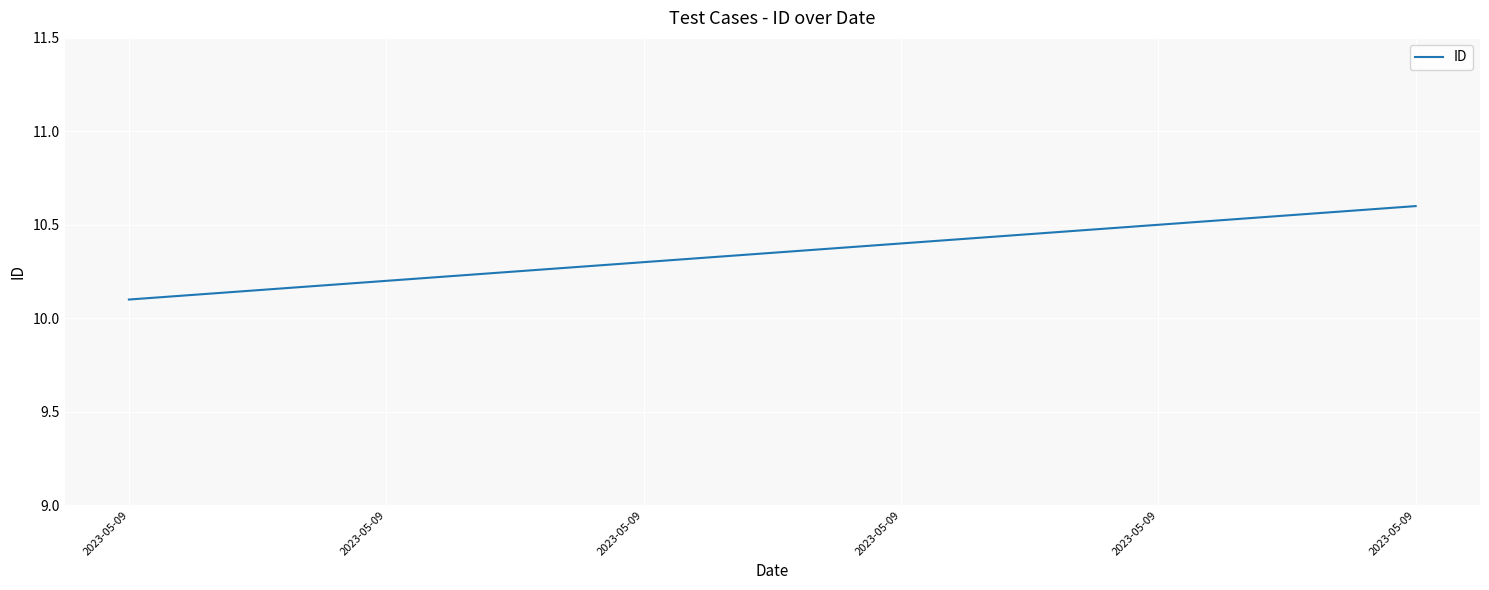

How many values are between 10 and 11?

6